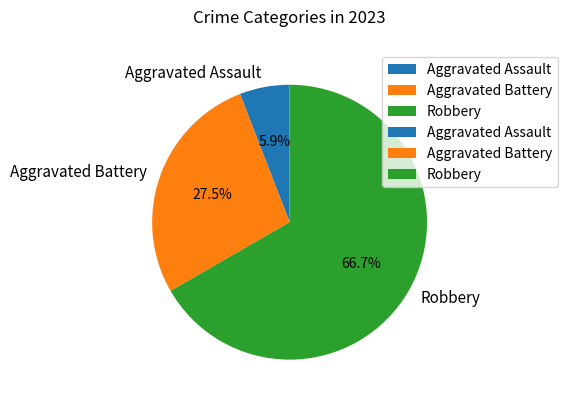

What percentage do Aggravated Assault and Robbery together represent?

72.5%